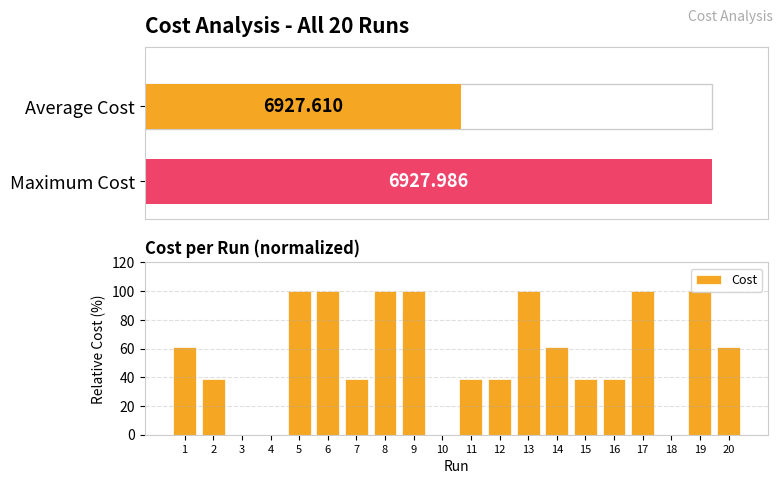

The value at 19 is 133.9. True or false?

False